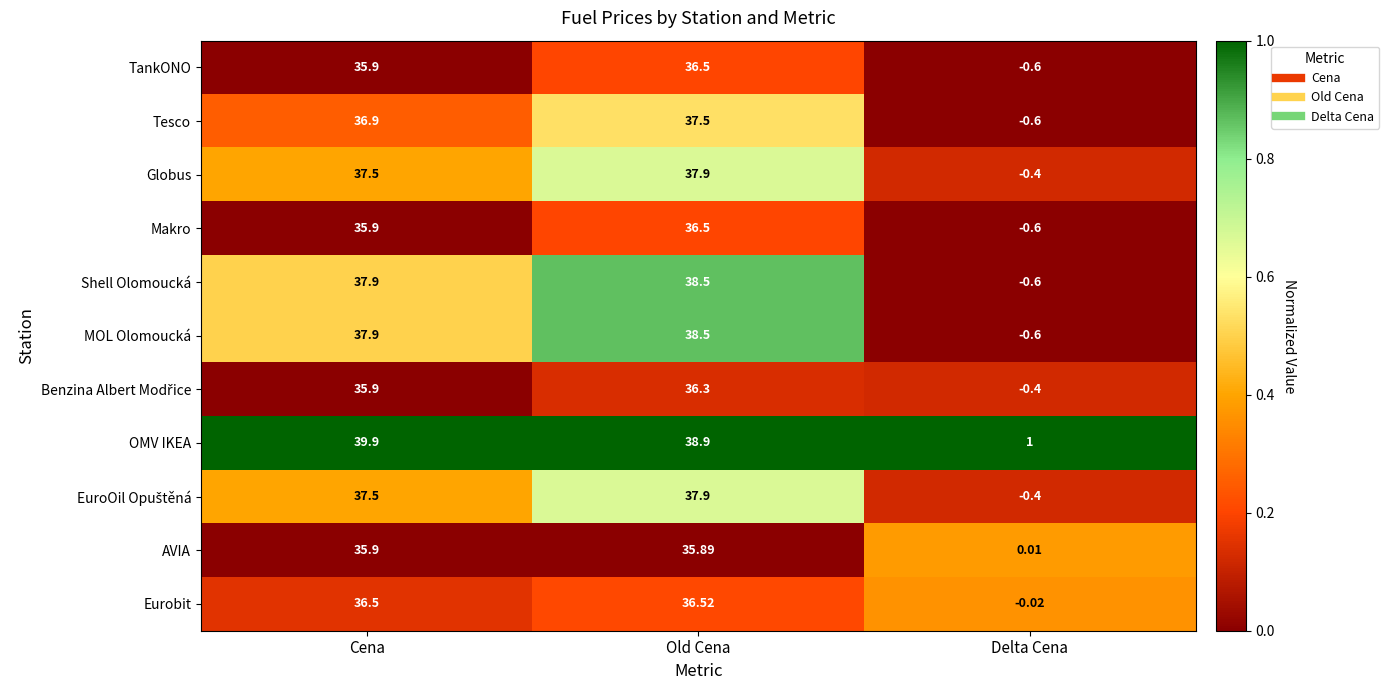

Rank the categories by Tesco value from highest to lowest.

Old Cena, Cena, Delta Cena